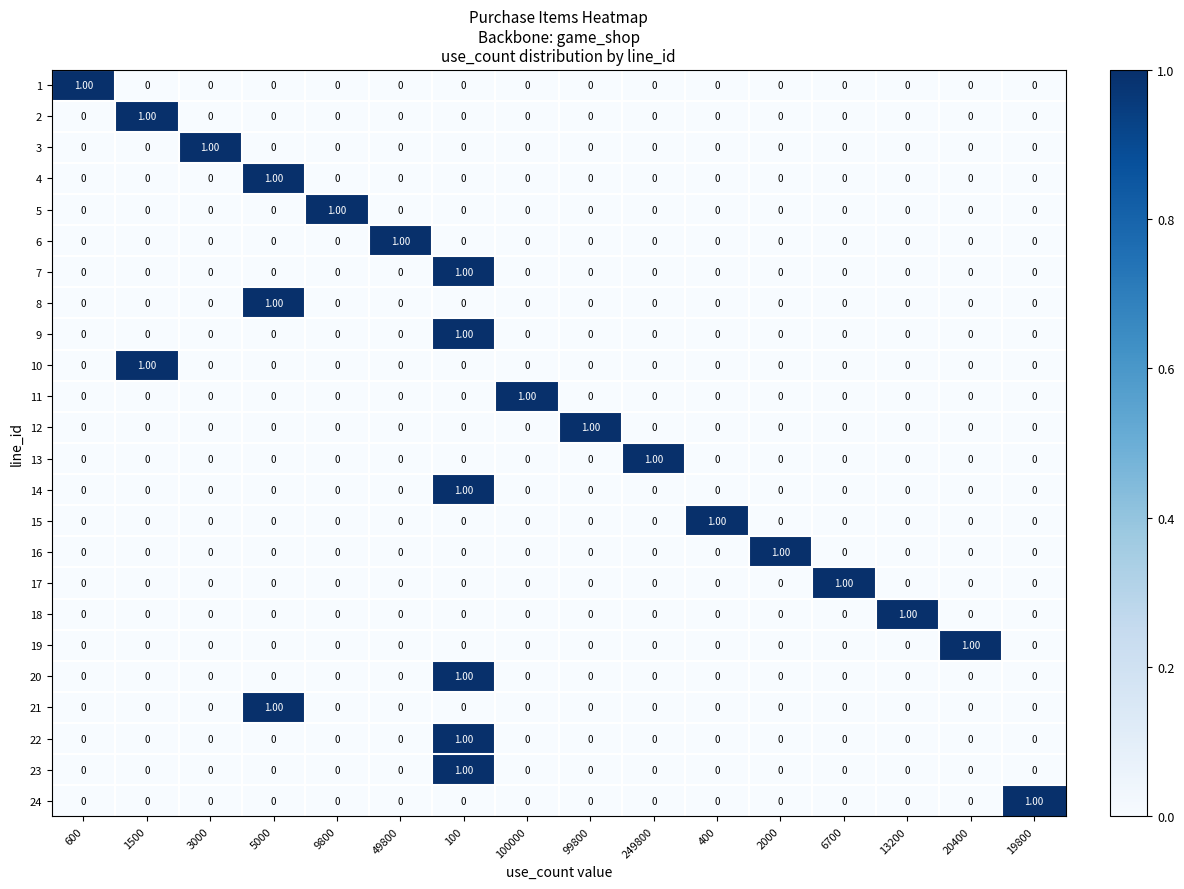

How many values in 16 are above zero?

1